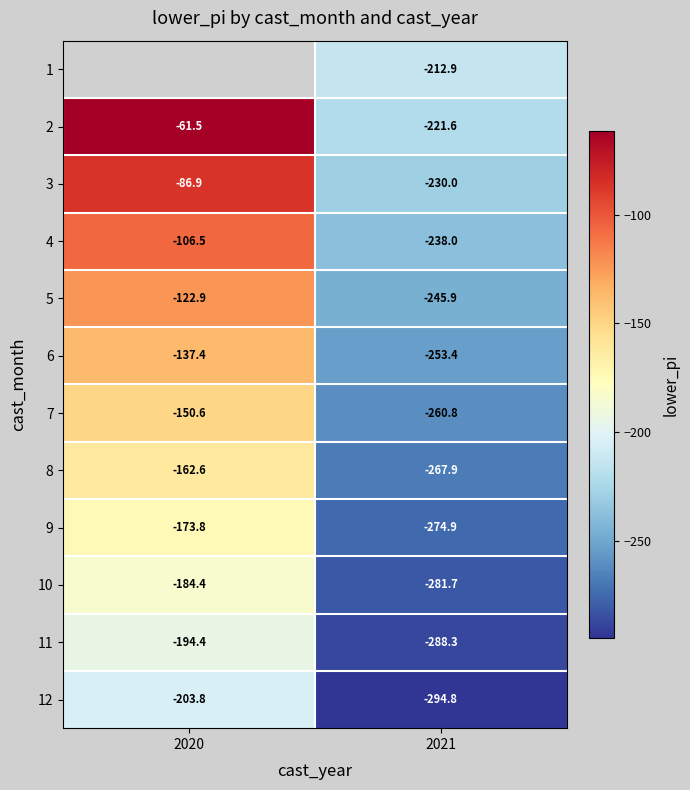

What is the difference between the highest and lowest values at 2021?

81.9